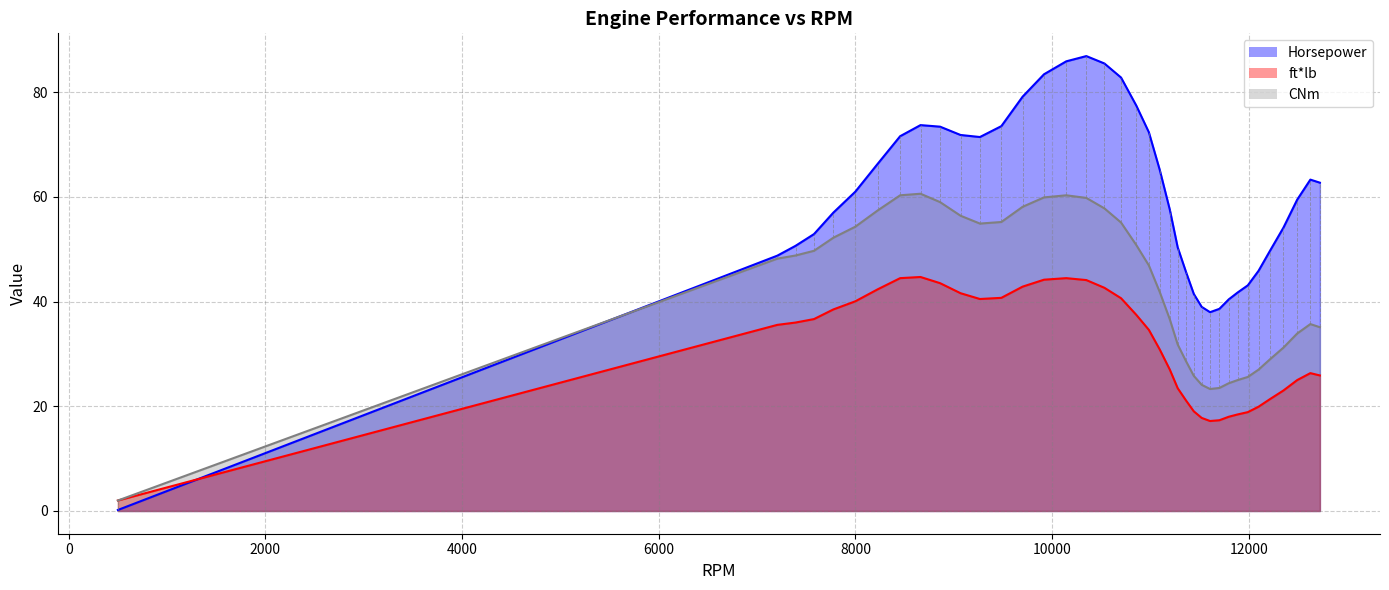

True or false: ft*lb has a value of 50.2 at 7205.

False